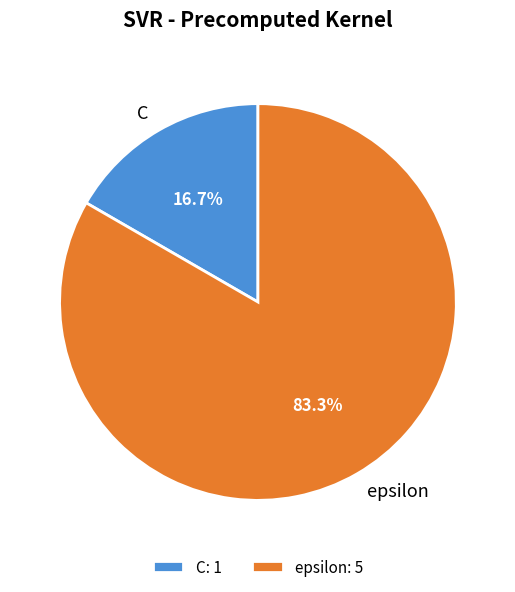

Which category has the biggest portion of the pie?

epsilon